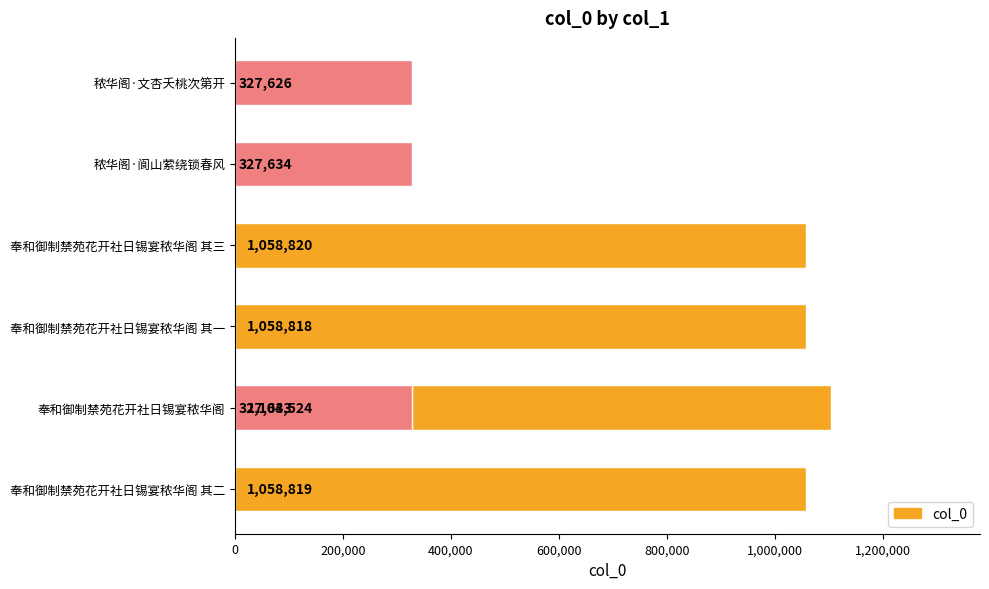

Count the number of values greater than 1058818.

3